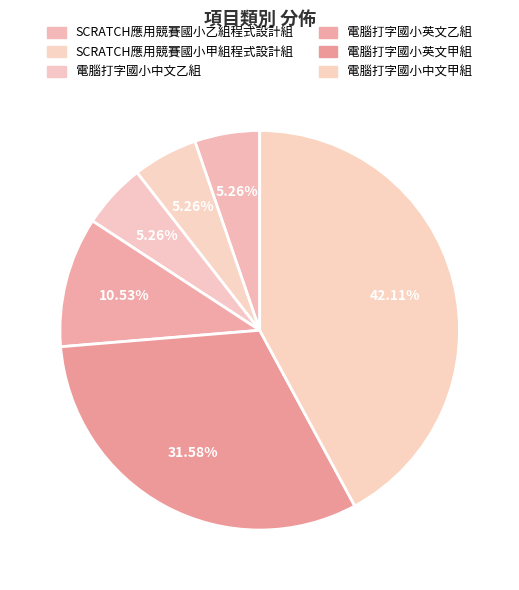

To the nearest percent, what percentage of the pie is 電腦打字國小英文甲組?

32%